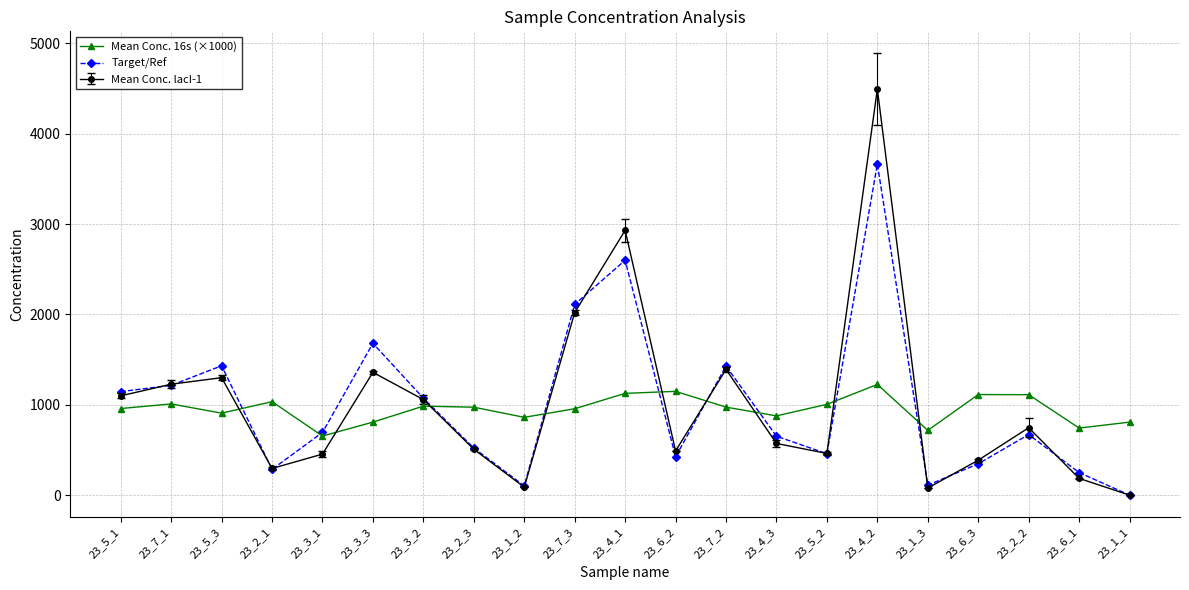

What is the highest value of the Mean Conc. 16s (×1000) series?

1225.8